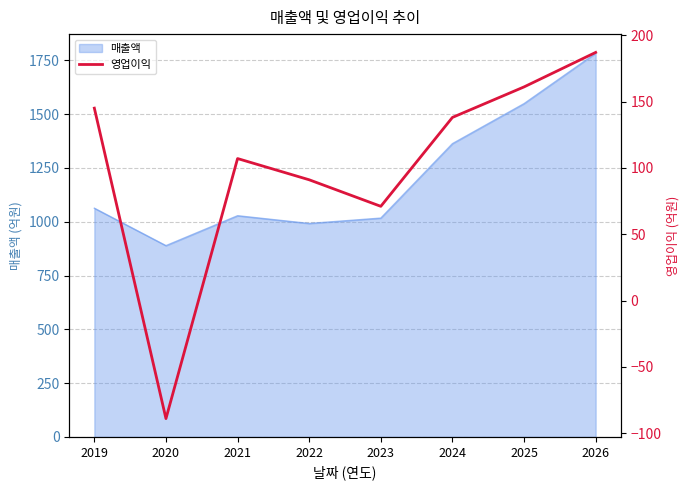

Where is 매출액 nearest to the value 1336?

2024